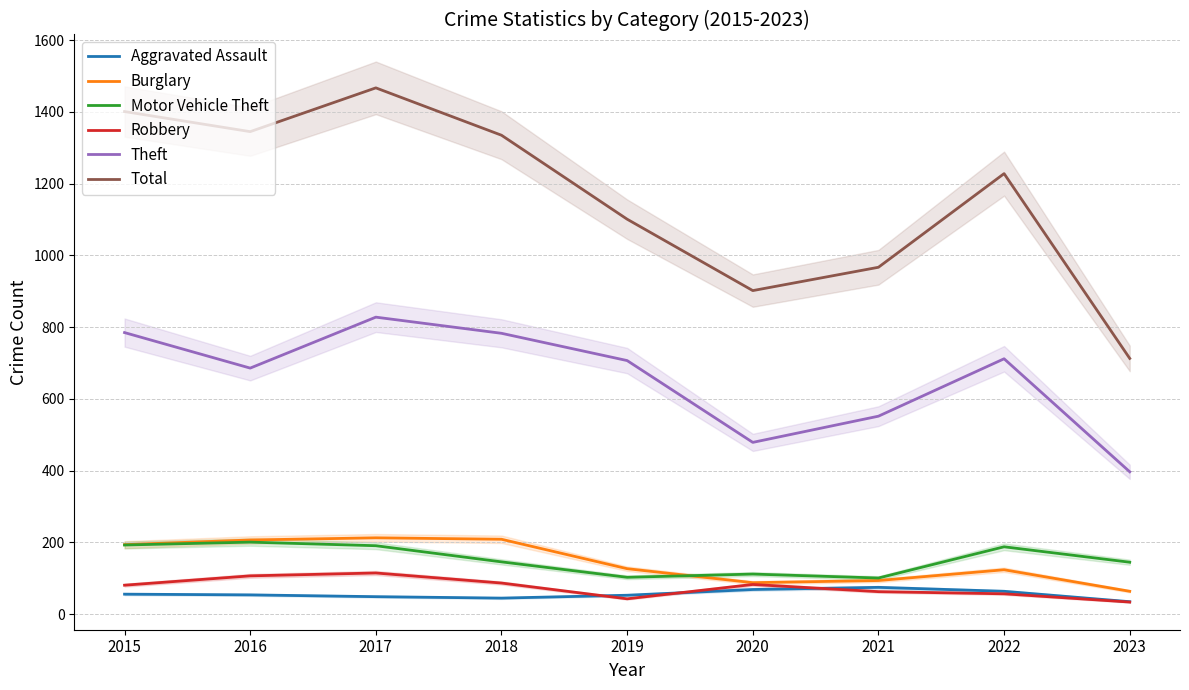

Is this an area chart (filled region under the line)?

No